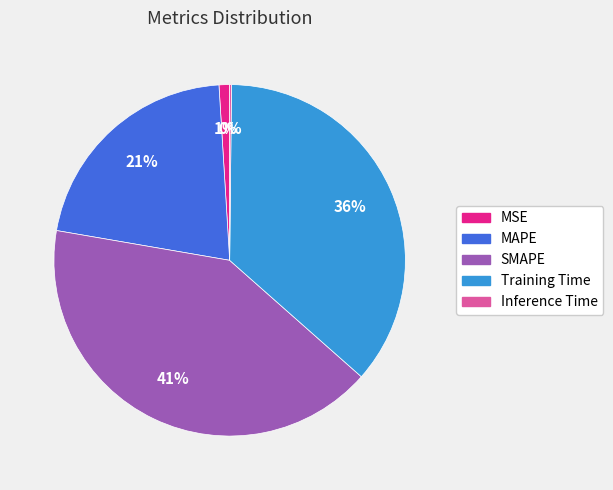

To the nearest percent, what portion does SMAPE represent?

41%